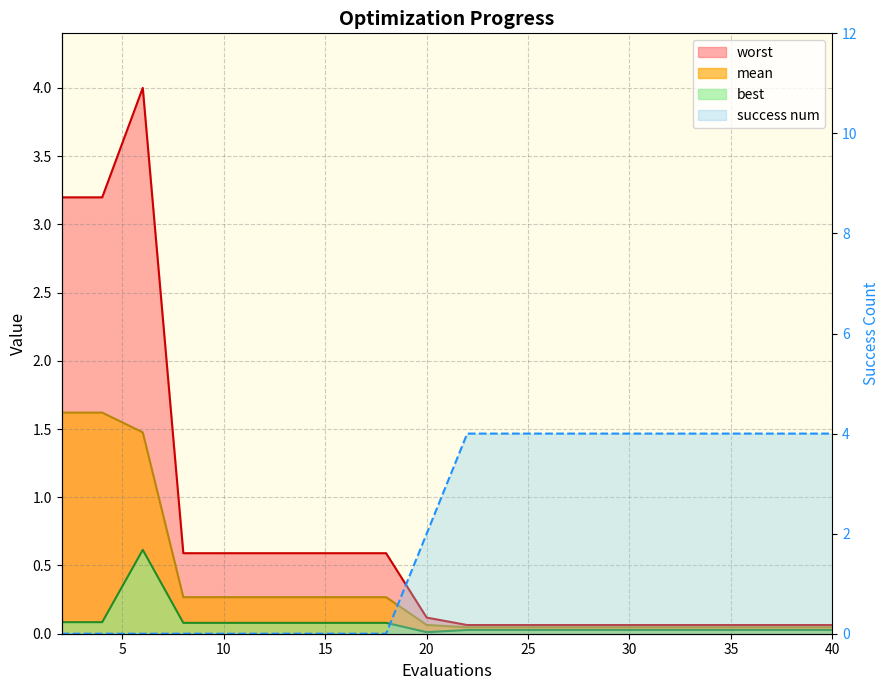

In best, how many points are higher than both neighbors (excluding endpoints)?

1